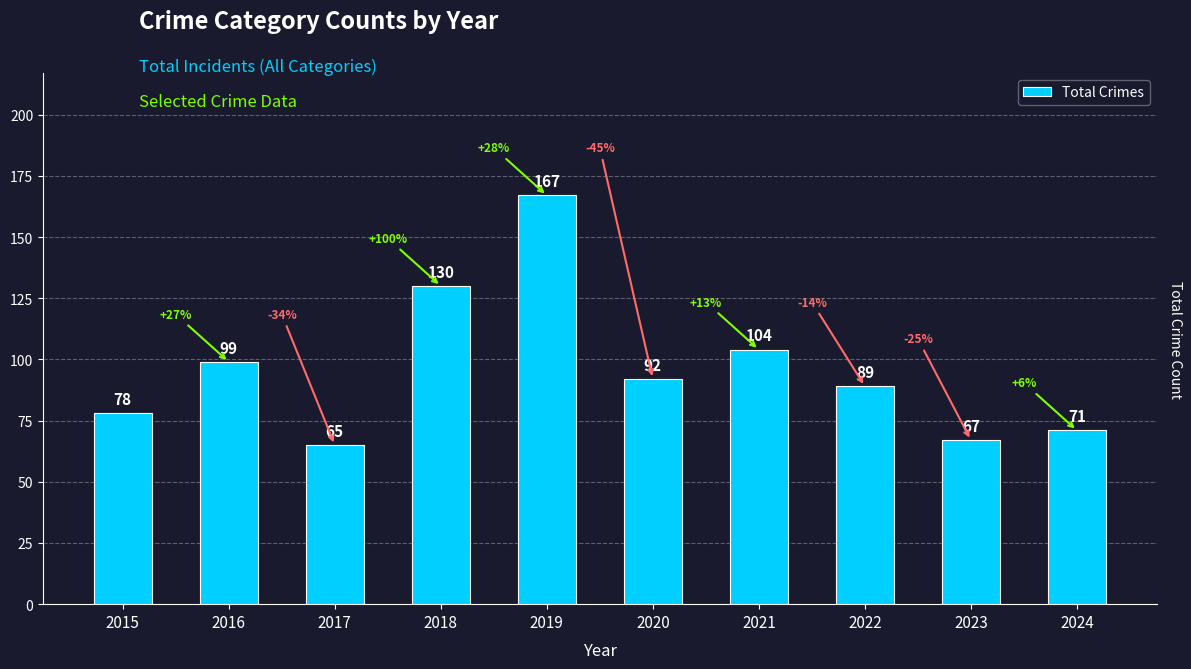

Is it true that the value at 2015 is 115?

False